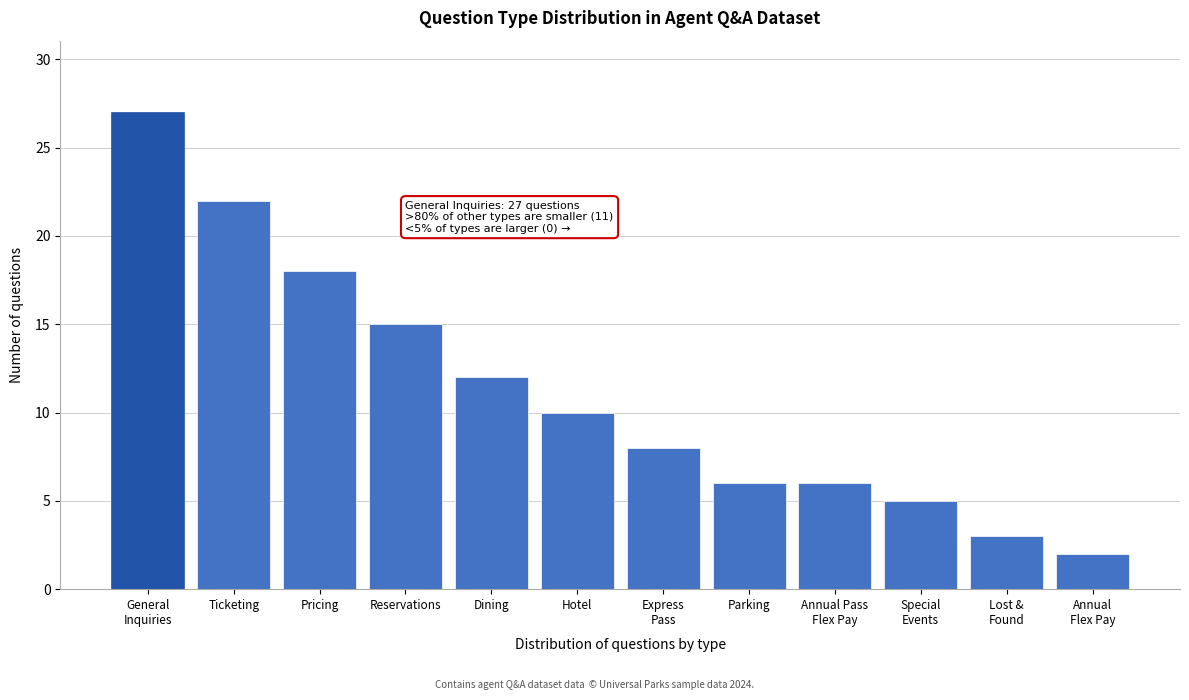

Reading left to right, list all the values displayed in this chart.

27	22	18	15	12	10	8	6	6	5	3	2